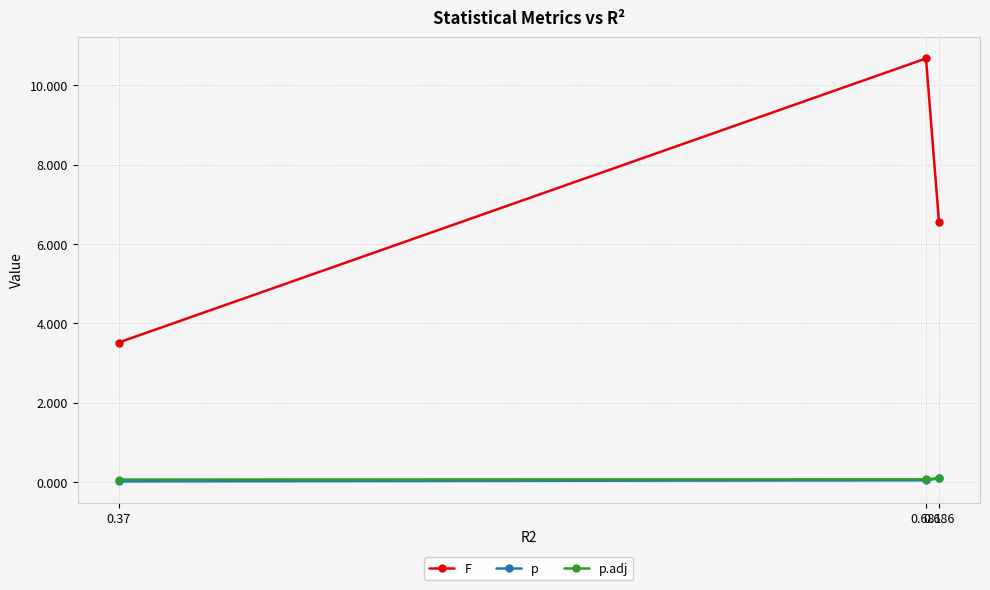

Which series has the widest spread of values?

F